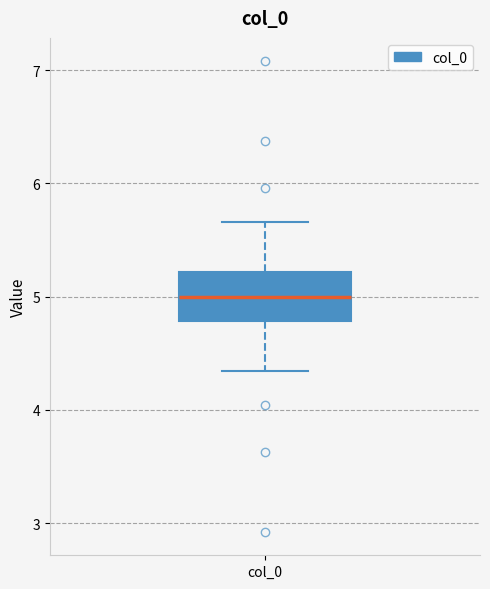

Read this box plot against the y-axis: the position of the median line, the range covered by the box, and the ends of both whiskers. The values are not printed on the chart, so give them approximately, as read against the axis.

median 5.0, box 4.8 to 5.2, whiskers 4.3 to 5.7